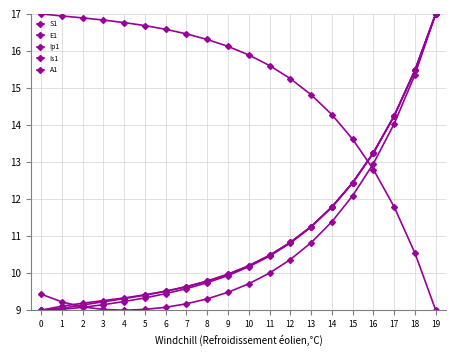

What value does the Ip1 series have at 15?

12.4